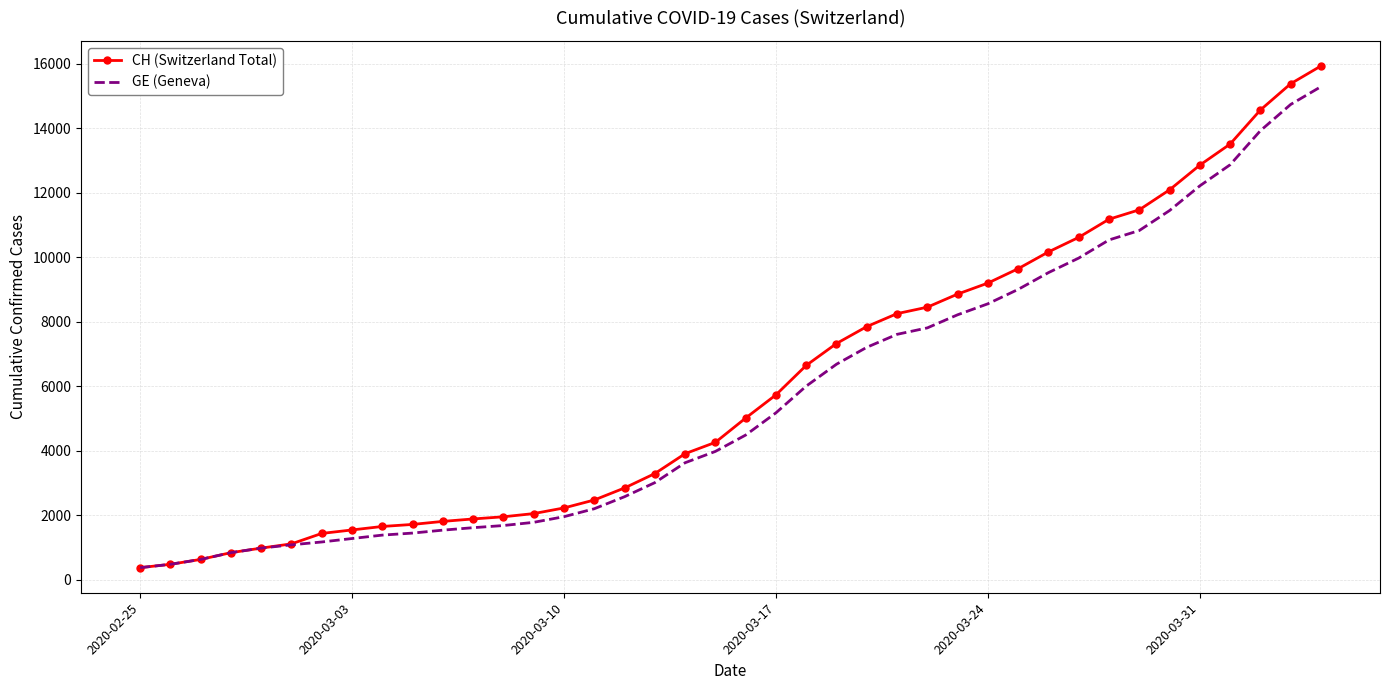

What is the minimum value for GE (Geneva)?

375